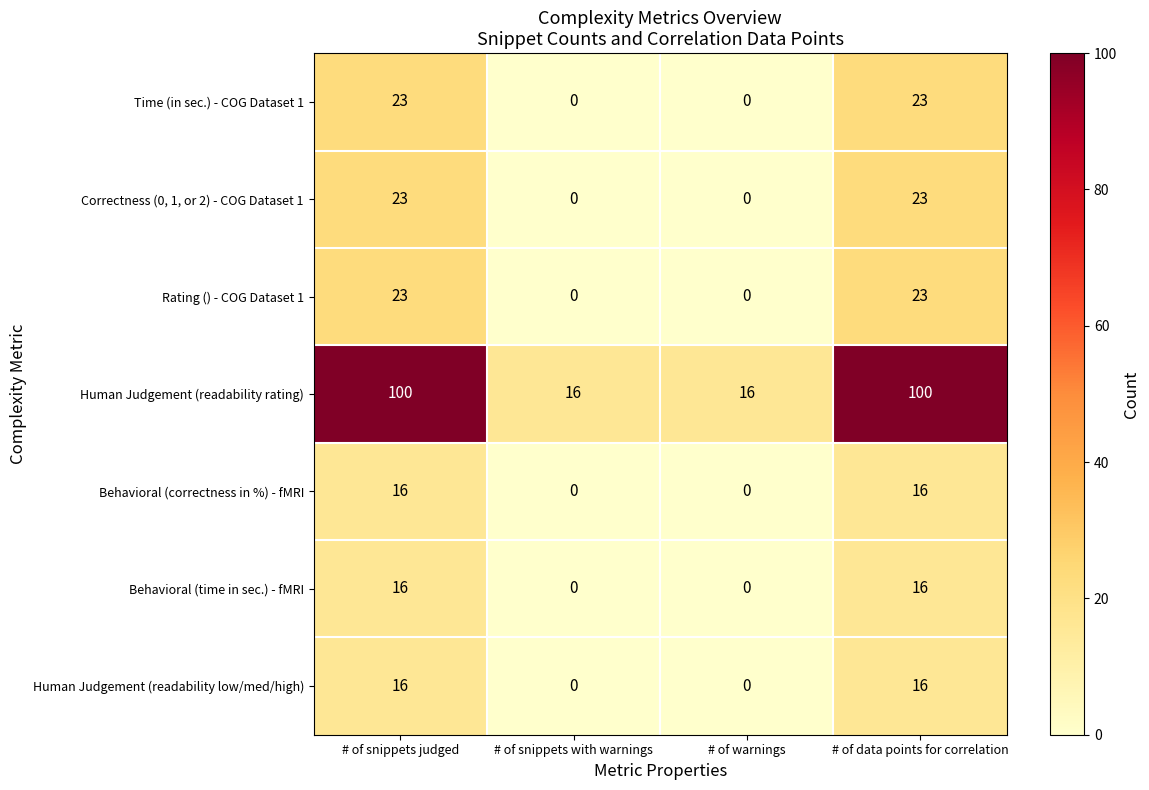

True or false: Time (in sec.) - COG Dataset 1 has a value of 0 at # of snippets with warnings.

True